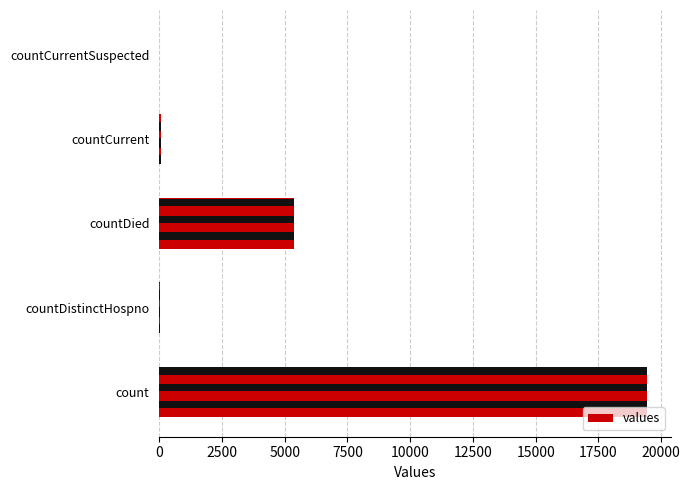

What is the greatest value displayed?

19420